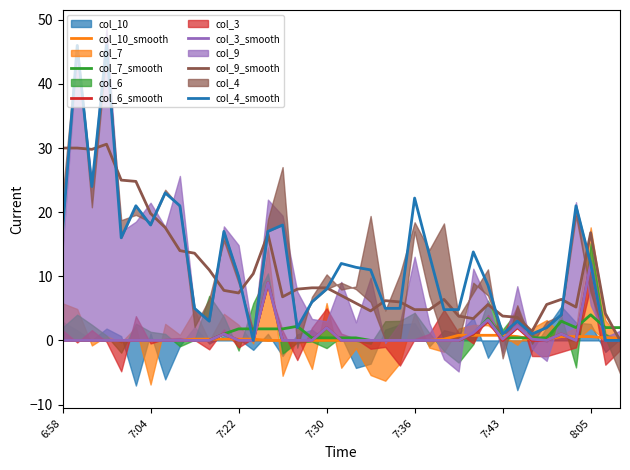

What is the sum of the col_9_smooth values at 33 and 35?

10.8